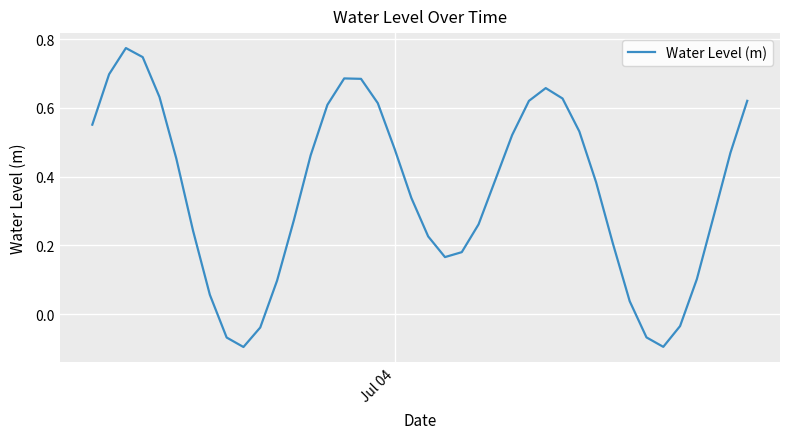

What is the value of the 9th point from the left?

-0.1